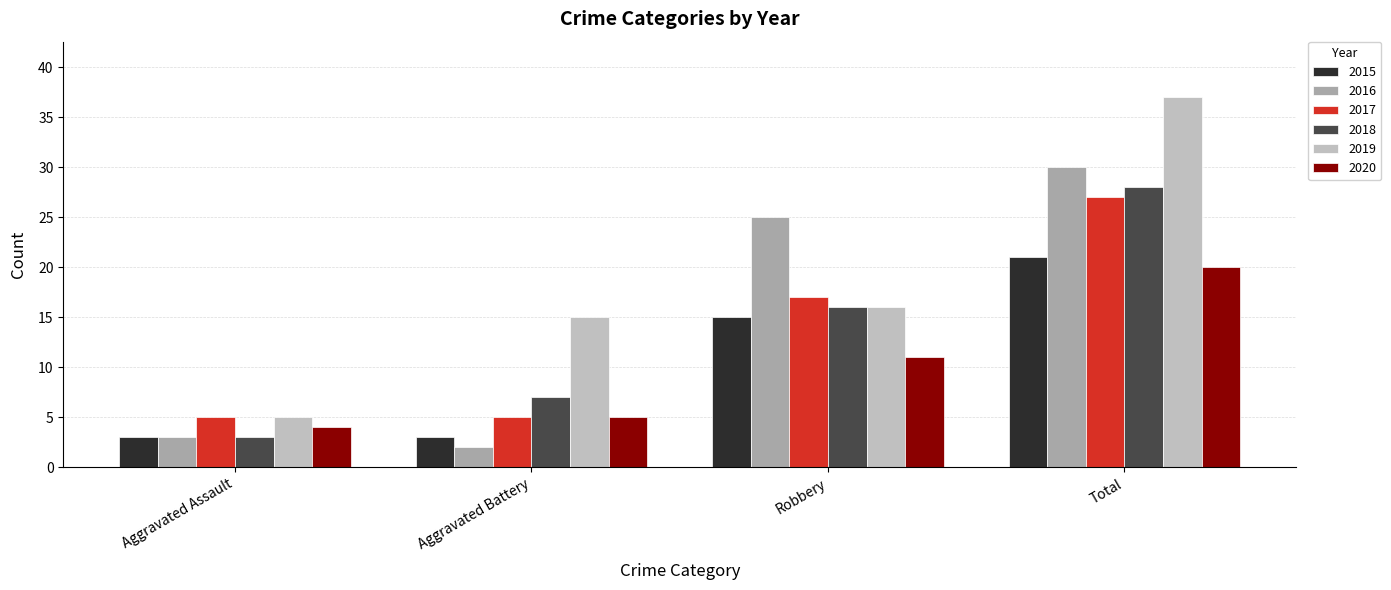

List the series in order of their peak value, lowest first.

2020, 2015, 2017, 2018, 2016, 2019